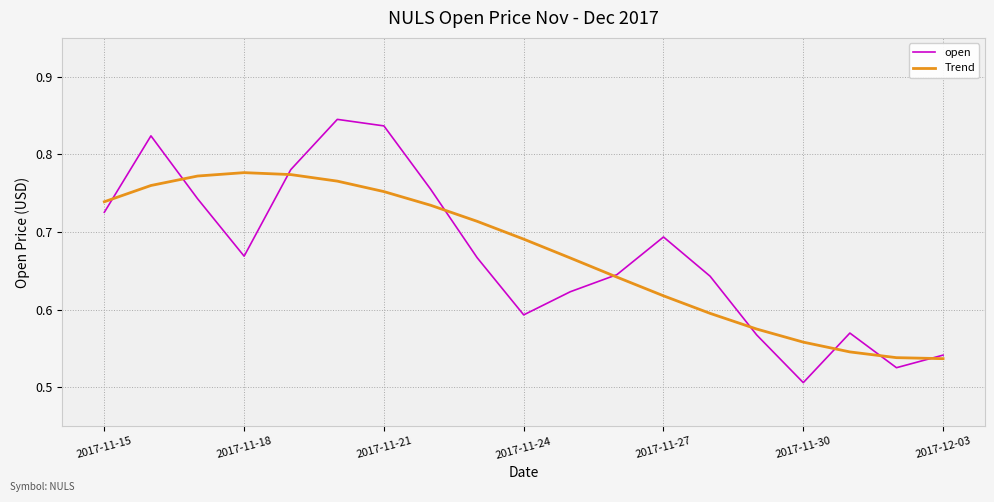

Which series has the largest range (max minus min)?

open